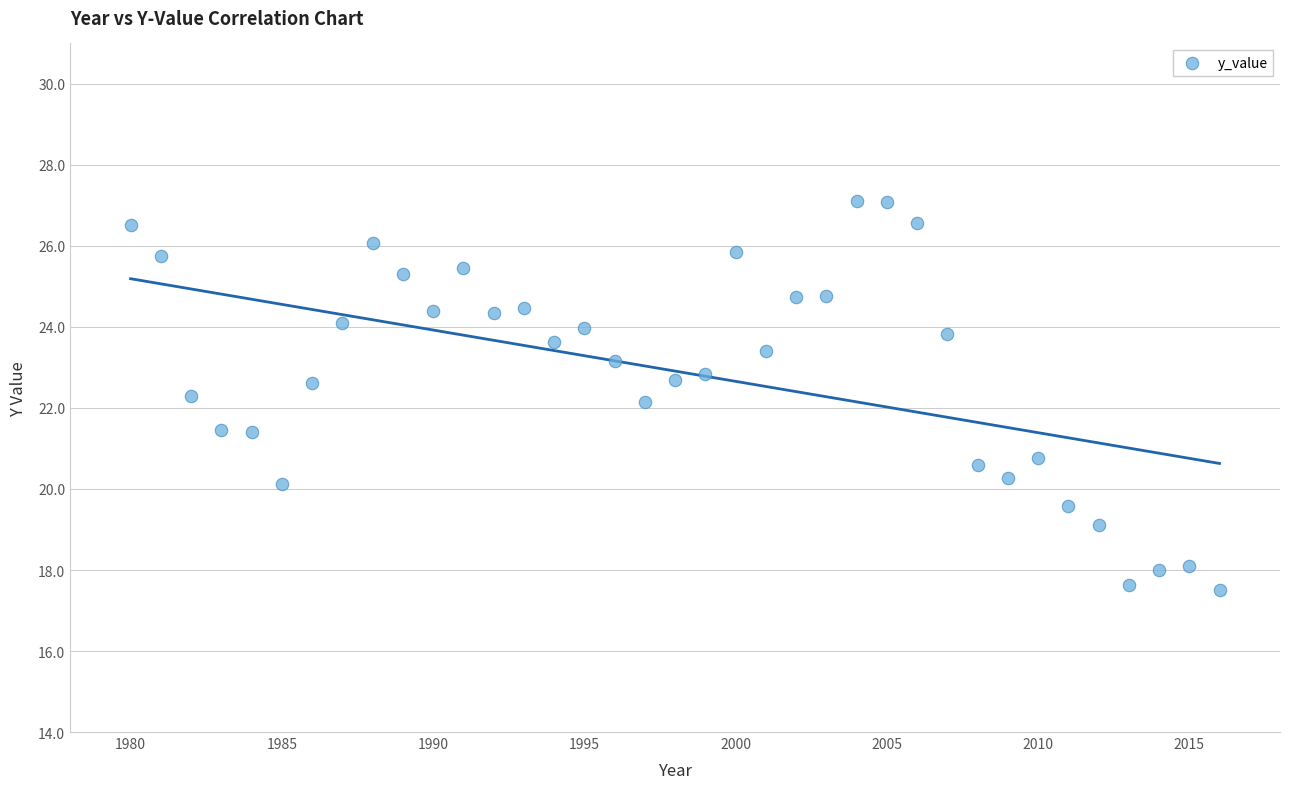

What is the range of X values (max minus min)?

36.0